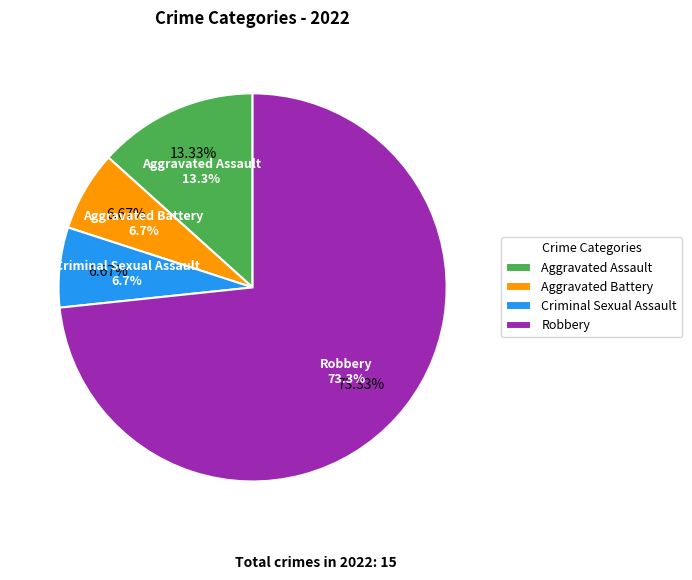

Combined, do Aggravated Assault and Criminal Sexual Assault account for over 50%?

No